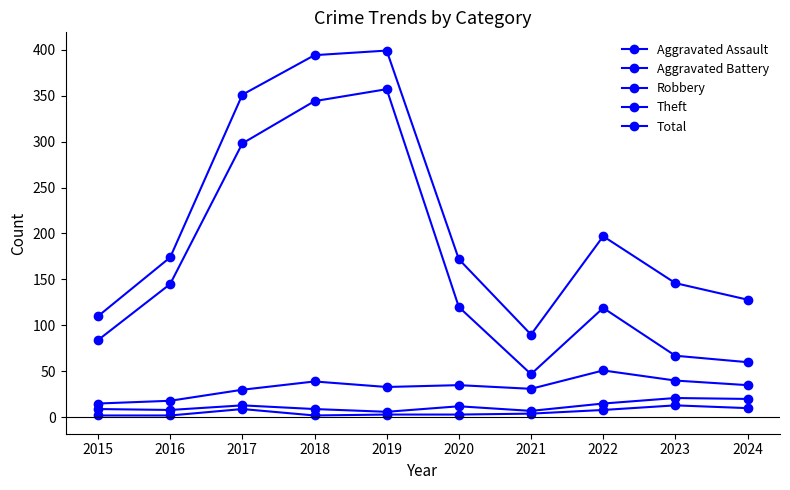

Which series changed the most between 2015 and 2024?

Theft